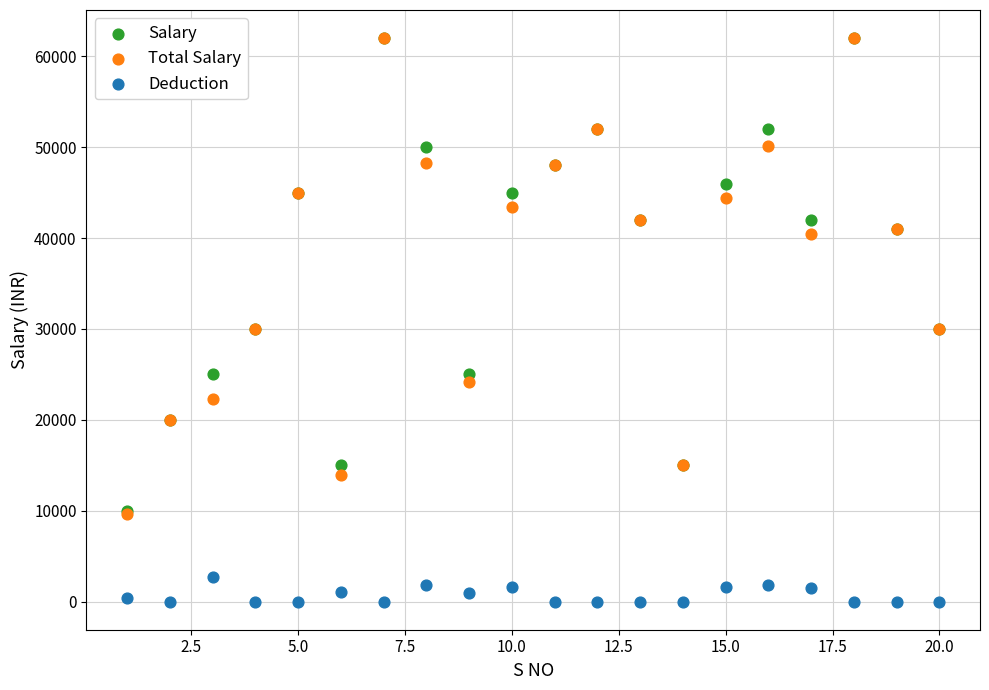

Which series has the widest spread of Y values?

Total Salary